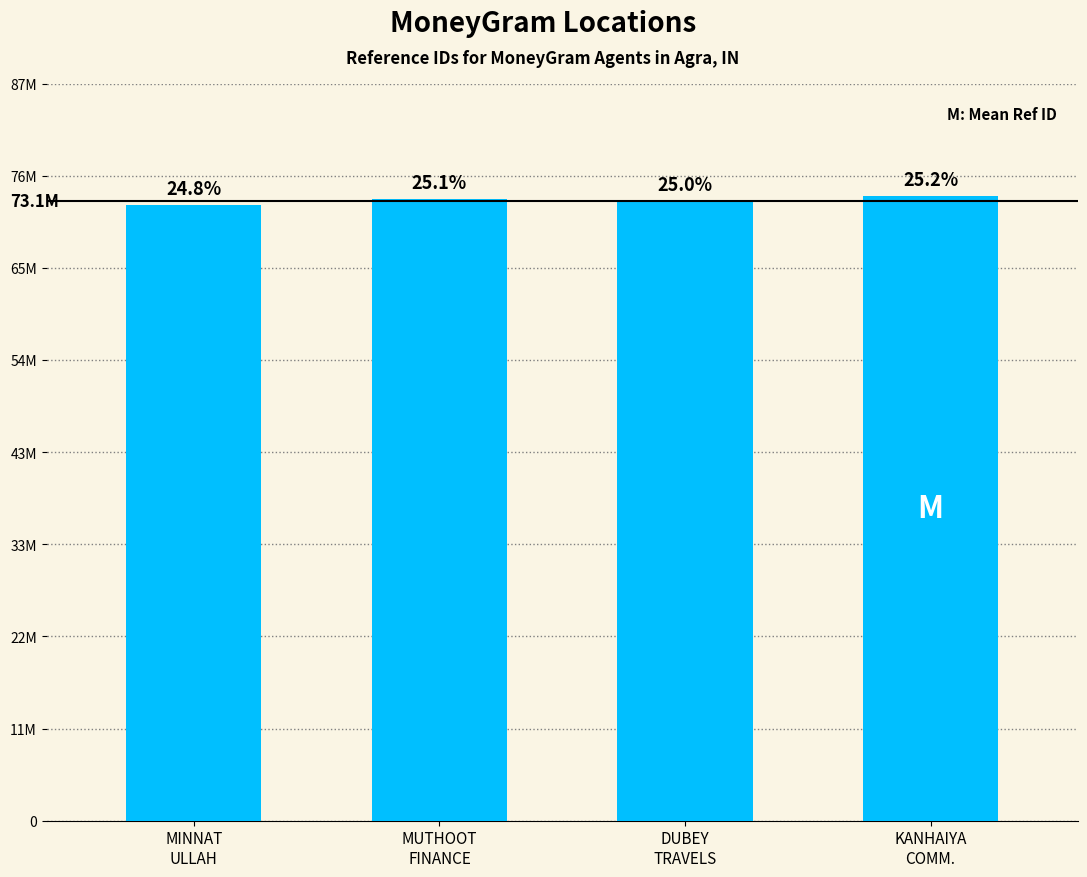

Are the bars horizontal?

No